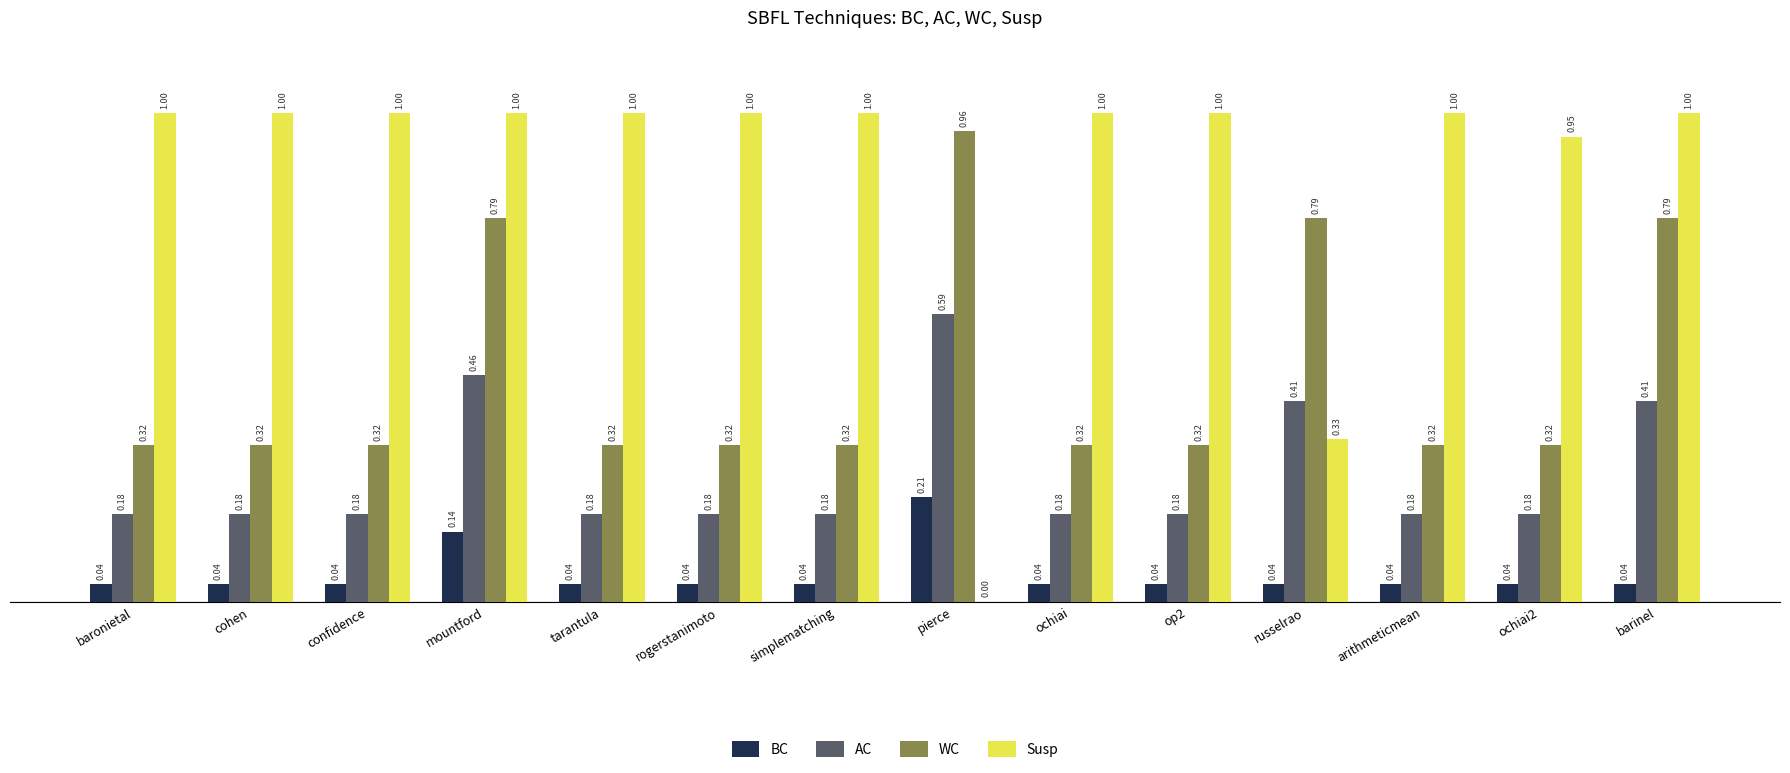

What are all the series names shown in the legend?

BC, AC, WC, Susp